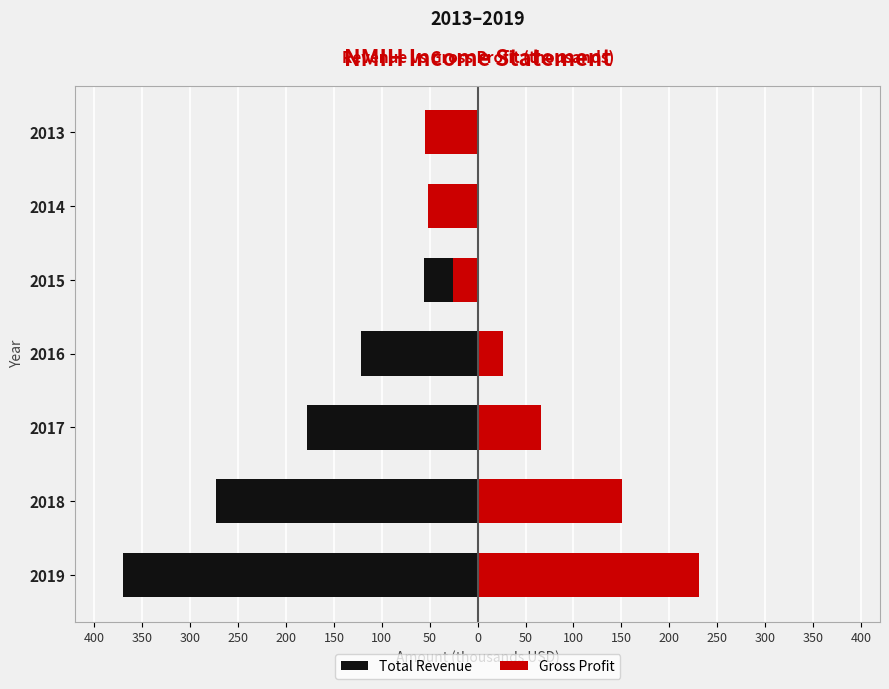

What is the value of the Gross Profit bar at the 1st from the left?

231.0